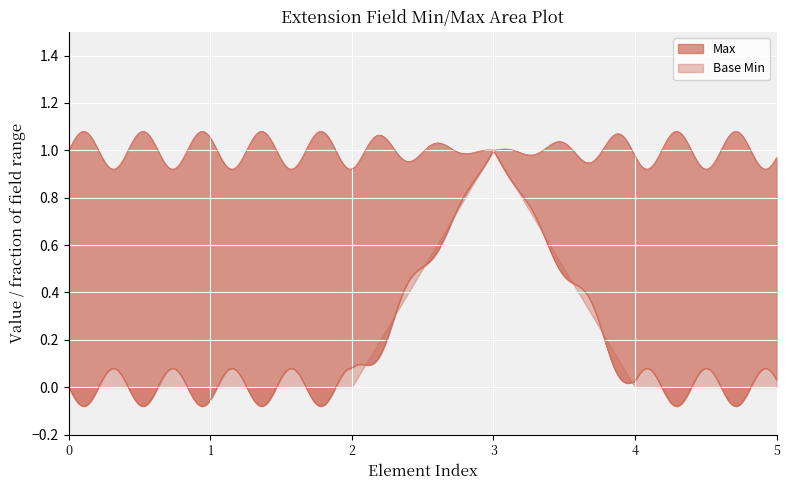

At Extension.value[x]:valueBoolean, list the series in order from smallest to largest.

Base Min, Max